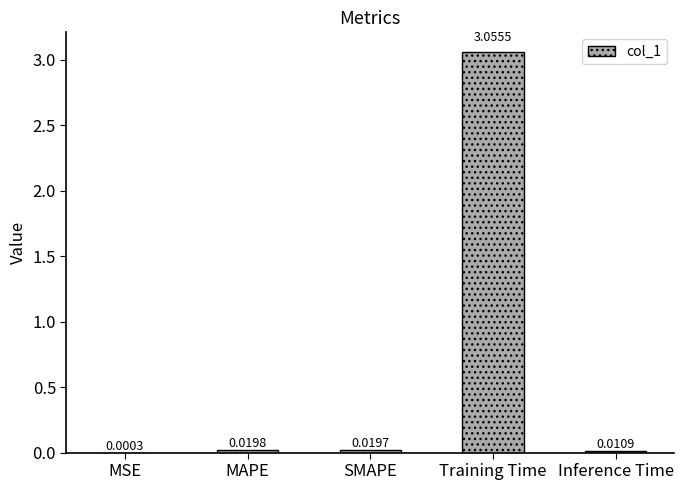

Which has a higher value, MSE or MAPE?

MAPE